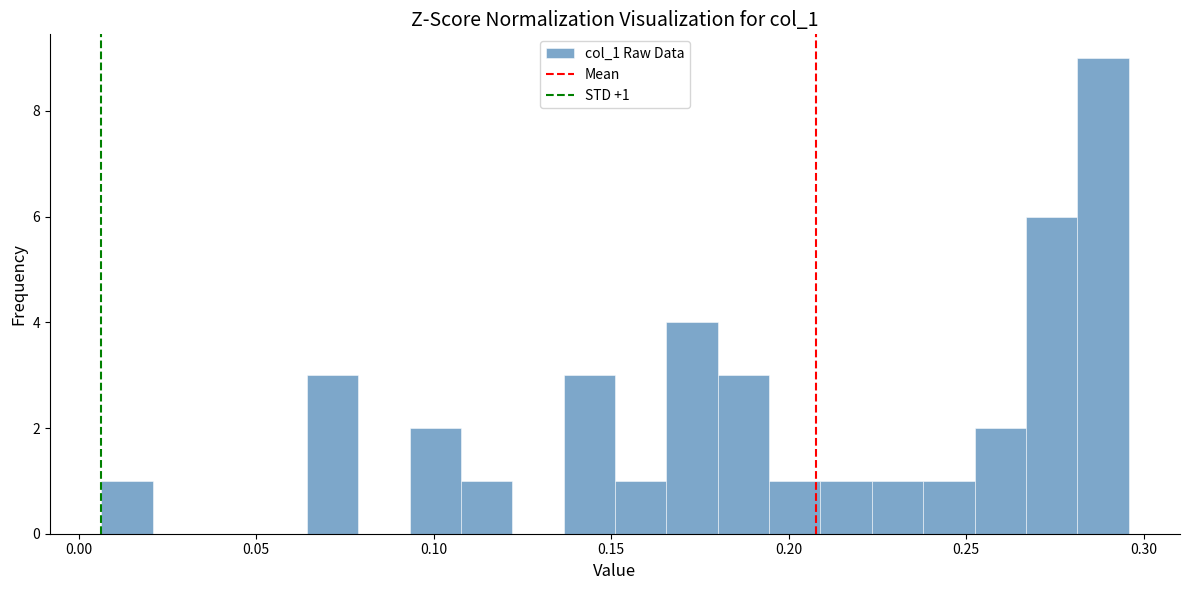

Read against the x-axis, roughly where is the centre of the tallest bar?

0.290